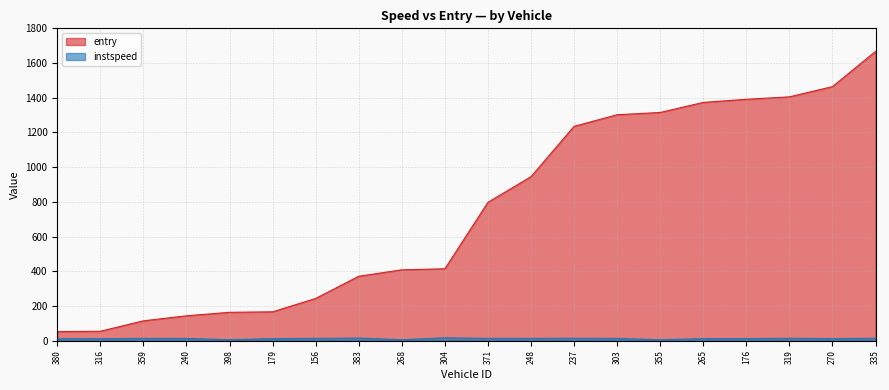

How many lines are shown in the chart?

2